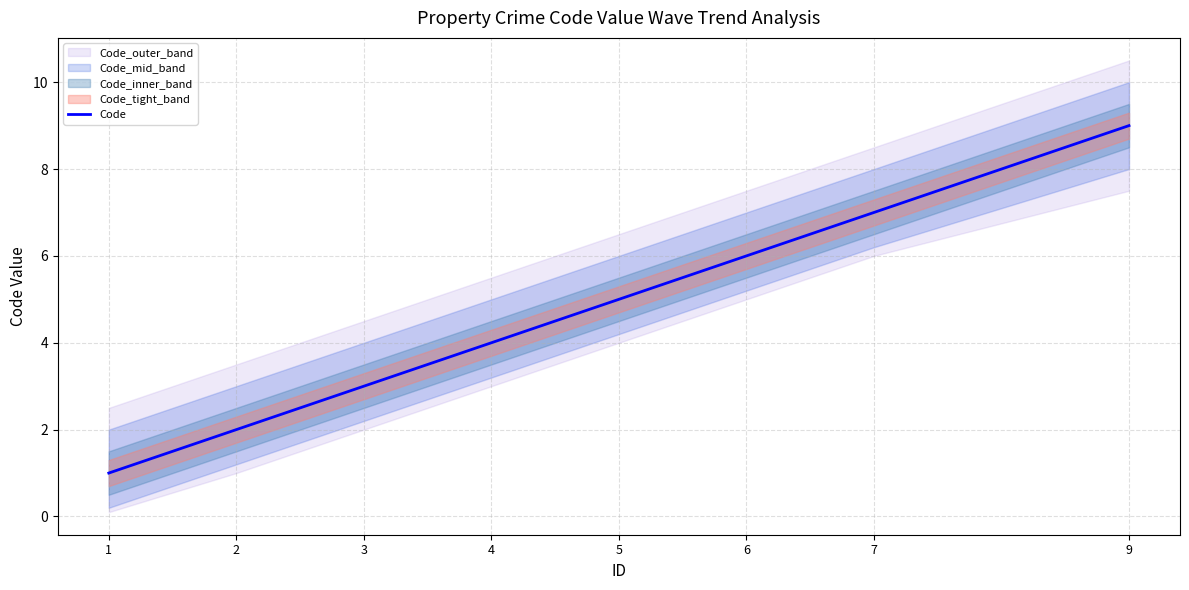

How many values are between 3 and 7?

5